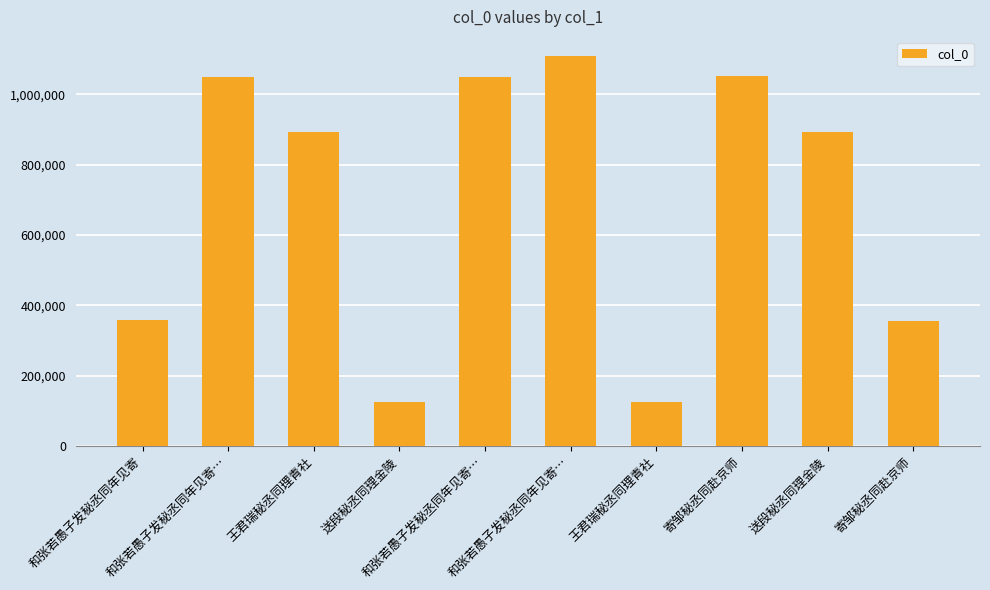

What is the difference between the second highest and minimum values?

927539